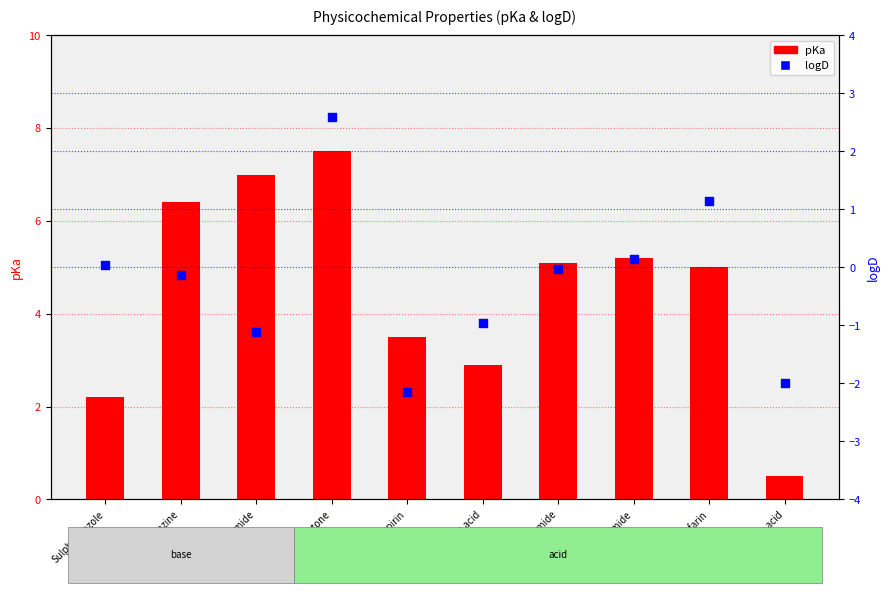

Is the value of logD at Sulphacetamide greater than the value of pKa at Aspirin?

No